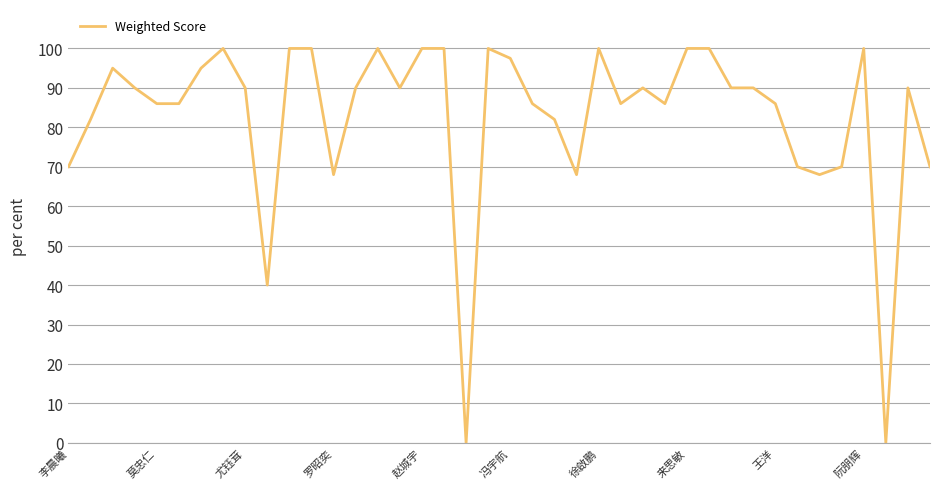

What is the maximum value shown in the chart?

100.0